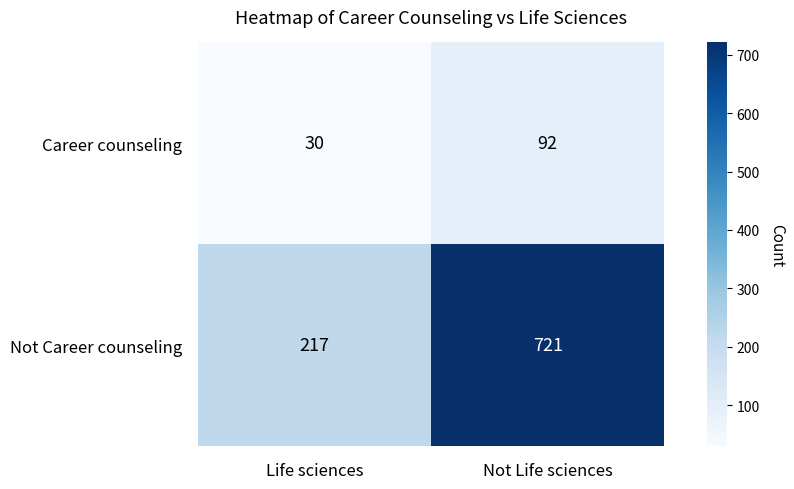

What is the sum of all Career counseling values?

122